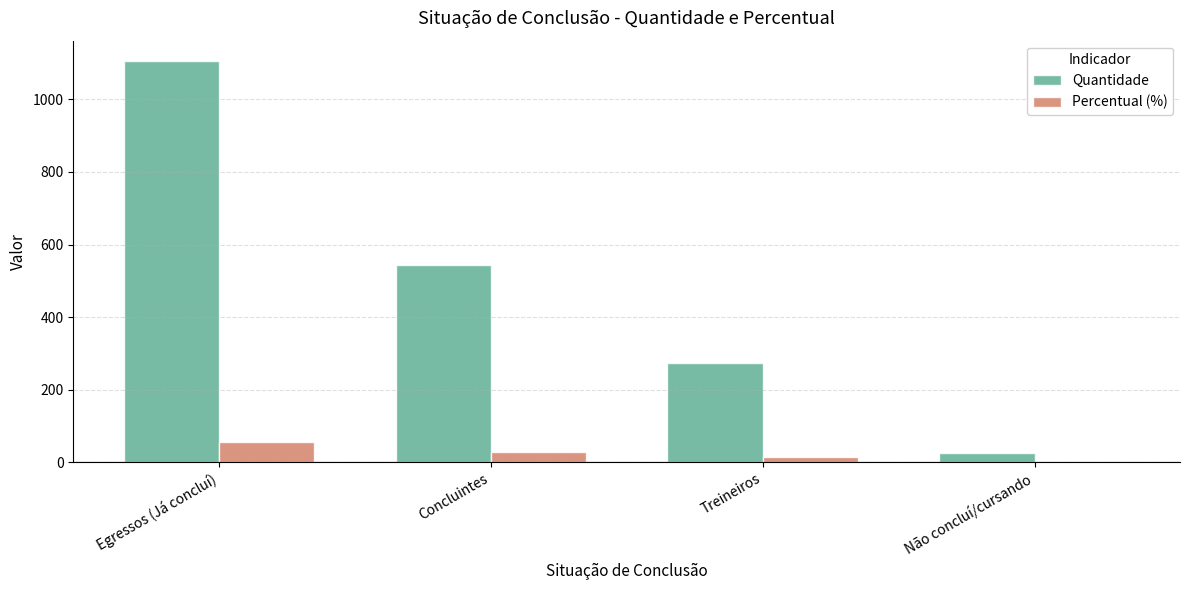

Count the number of categories in the chart.

4